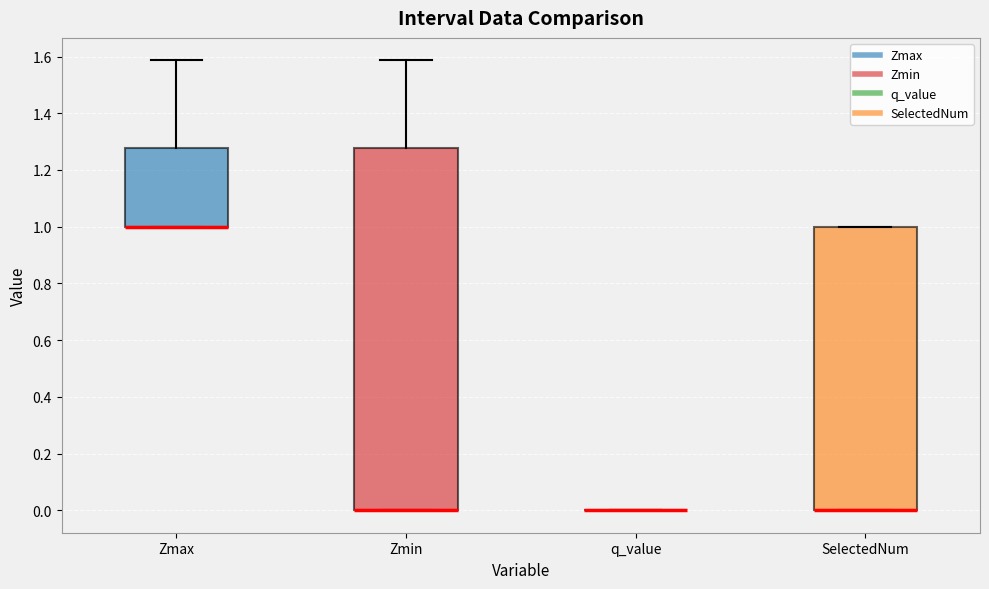

Reading left to right, read every box against the y-axis: the position of its median line, the range the box covers, and the ends of its whiskers. The values are not printed on the chart, so give them approximately, as read against the axis.

Zmax: median 1.00 (drawn on the box's lower edge), box 1.00 to 1.28, whiskers 1.00 to 1.58
Zmin: median 0.00 (drawn on the box's lower edge), box 0.00 to 1.28, whiskers 0.00 to 1.58
q_value: box collapsed to a line at 0.00, whiskers 0.00 to 0.00
SelectedNum: median 0.00 (drawn on the box's lower edge), box 0.00 to 1.00, whiskers 0.00 to 1.00